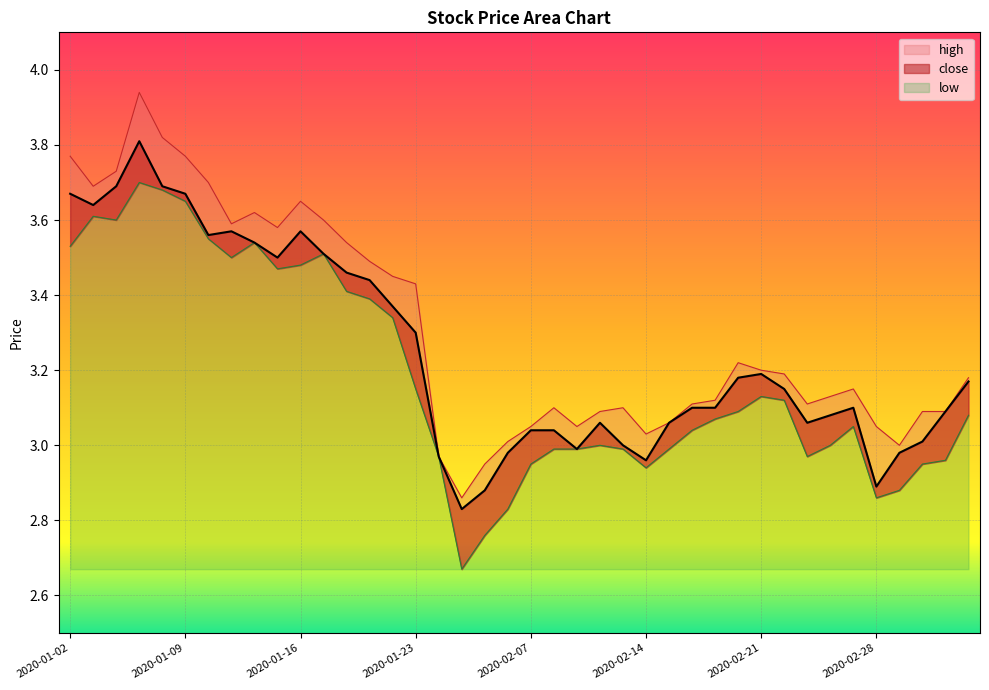

Reading right to left, extract all data points from this chart.

close: 2020-03-05=3.2	2020-03-04=3.1	2020-03-03=3.0	2020-03-02=3.0	2020-02-28=2.9	2020-02-27=3.1	2020-02-26=3.1	2020-02-25=3.1	2020-02-24=3.1	2020-02-21=3.2	2020-02-20=3.2	2020-02-19=3.1	2020-02-18=3.1	2020-02-17=3.1	2020-02-14=3.0	2020-02-13=3.0	2020-02-12=3.1	2020-02-11=3.0	2020-02-10=3.0	2020-02-07=3.0	2020-02-06=3.0	2020-02-05=2.9	2020-02-04=2.8	2020-02-03=3.0	2020-01-23=3.3	2020-01-22=3.4	2020-01-21=3.4	2020-01-20=3.5	2020-01-17=3.5	2020-01-16=3.6	2020-01-15=3.5	2020-01-14=3.5	2020-01-13=3.6	2020-01-10=3.6	2020-01-09=3.7	2020-01-08=3.7	2020-01-07=3.8	2020-01-06=3.7	2020-01-03=3.6	2020-01-02=3.7
high: 2020-03-05=3.2	2020-03-04=3.1	2020-03-03=3.1	2020-03-02=3.0	2020-02-28=3.0	2020-02-27=3.1	2020-02-26=3.1	2020-02-25=3.1	2020-02-24=3.2	2020-02-21=3.2	2020-02-20=3.2	2020-02-19=3.1	2020-02-18=3.1	2020-02-17=3.1	2020-02-14=3.0	2020-02-13=3.1	2020-02-12=3.1	2020-02-11=3.0	2020-02-10=3.1	2020-02-07=3.0	2020-02-06=3.0	2020-02-05=3.0	2020-02-04=2.9	2020-02-03=3.0	2020-01-23=3.4	2020-01-22=3.5	2020-01-21=3.5	2020-01-20=3.5	2020-01-17=3.6	2020-01-16=3.6	2020-01-15=3.6	2020-01-14=3.6	2020-01-13=3.6	2020-01-10=3.7	2020-01-09=3.8	2020-01-08=3.8	2020-01-07=3.9	2020-01-06=3.7	2020-01-03=3.7	2020-01-02=3.8
low: 2020-03-05=3.1	2020-03-04=3.0	2020-03-03=3.0	2020-03-02=2.9	2020-02-28=2.9	2020-02-27=3.0	2020-02-26=3.0	2020-02-25=3.0	2020-02-24=3.1	2020-02-21=3.1	2020-02-20=3.1	2020-02-19=3.1	2020-02-18=3.0	2020-02-17=3.0	2020-02-14=2.9	2020-02-13=3.0	2020-02-12=3.0	2020-02-11=3.0	2020-02-10=3.0	2020-02-07=3.0	2020-02-06=2.8	2020-02-05=2.8	2020-02-04=2.7	2020-02-03=3.0	2020-01-23=3.1	2020-01-22=3.3	2020-01-21=3.4	2020-01-20=3.4	2020-01-17=3.5	2020-01-16=3.5	2020-01-15=3.5	2020-01-14=3.5	2020-01-13=3.5	2020-01-10=3.5	2020-01-09=3.6	2020-01-08=3.7	2020-01-07=3.7	2020-01-06=3.6	2020-01-03=3.6	2020-01-02=3.5